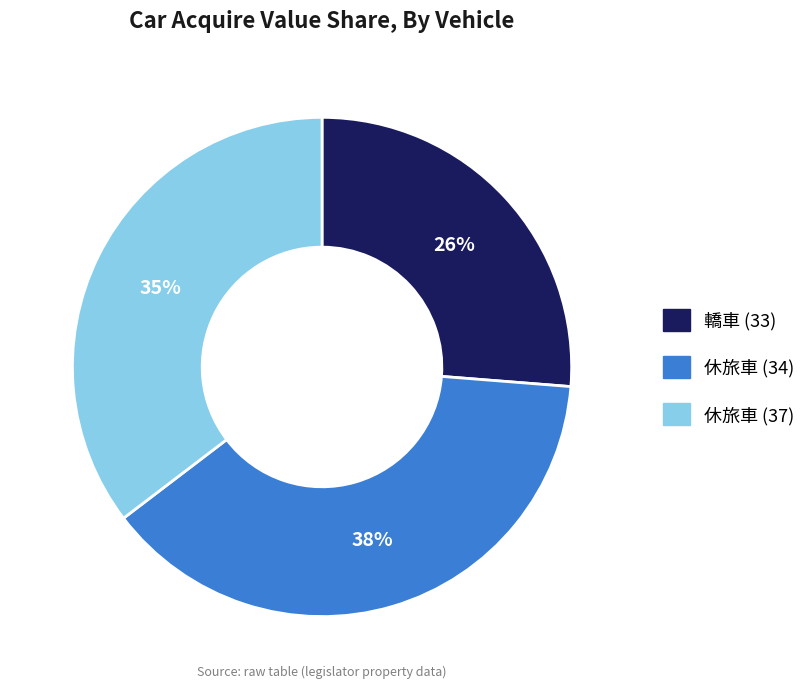

How many slices are in this pie chart?

3